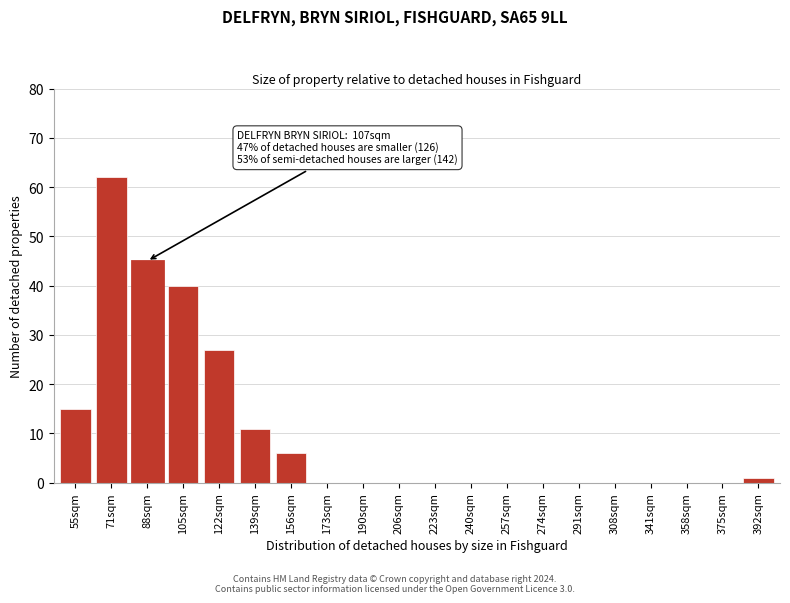

Reading left to right, list all the values displayed in this chart.

55sqm=15	71sqm=62	88sqm=45	105sqm=40	122sqm=27	139sqm=11	156sqm=6	173sqm=0	190sqm=0	206sqm=0	223sqm=0	240sqm=0	257sqm=0	274sqm=0	291sqm=0	308sqm=0	341sqm=0	358sqm=0	375sqm=0	392sqm=1